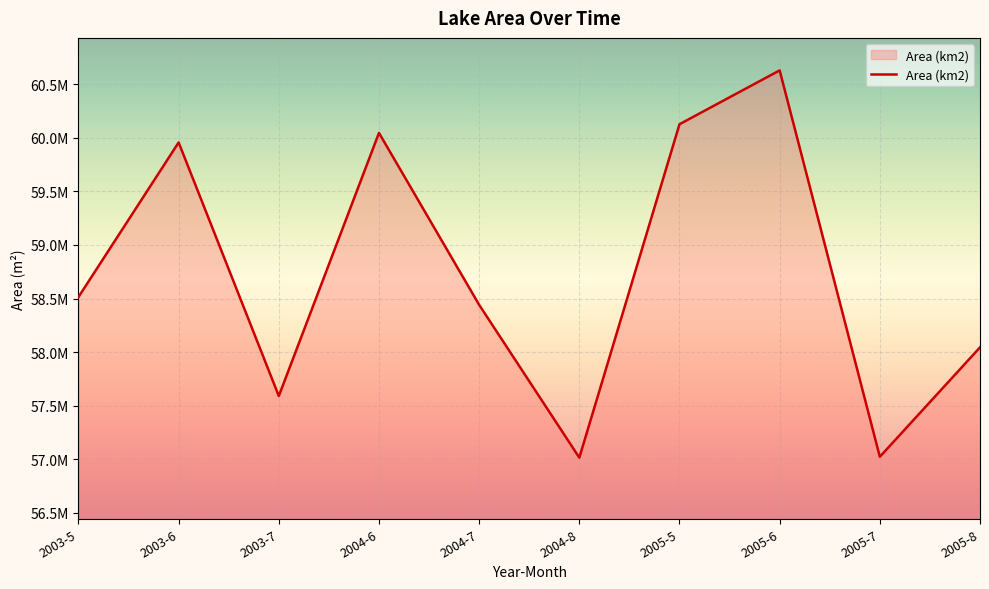

What position from the right is 2005-8?

1